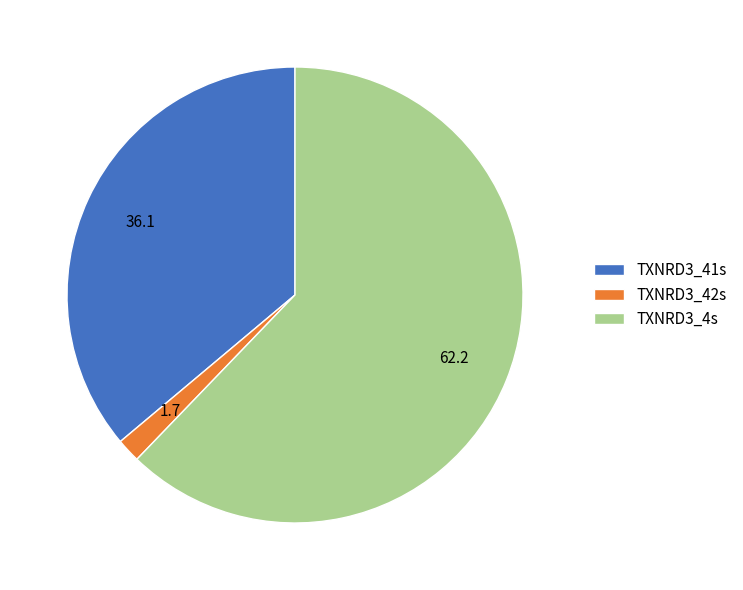

The TXNRD3_41s slice represents 36% of the pie. True or false?

True